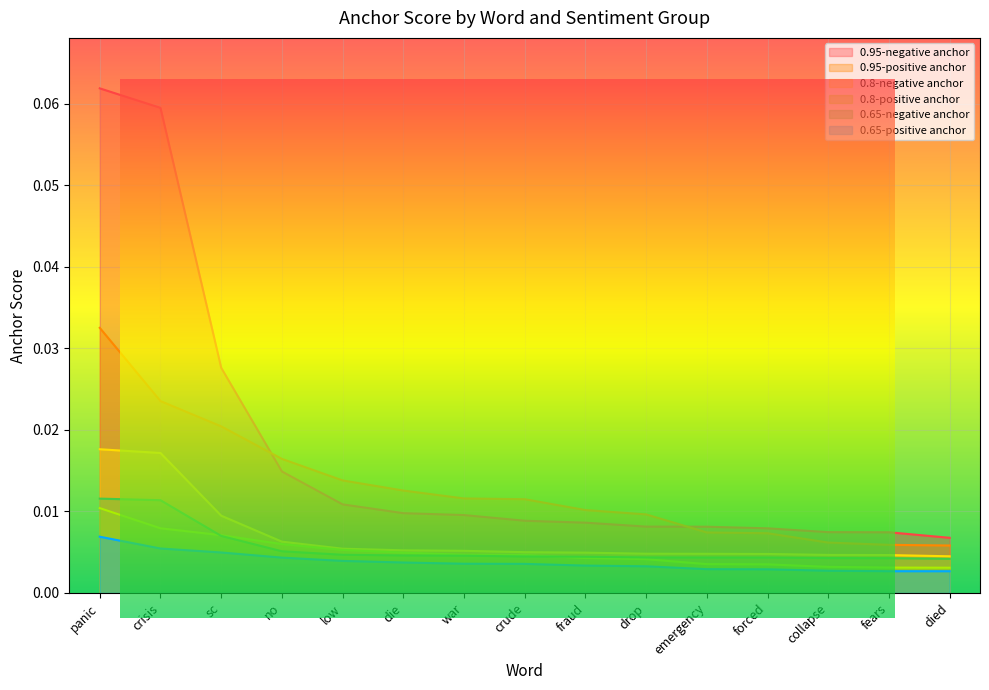

Does the chart display data point markers on the line(s)?

No